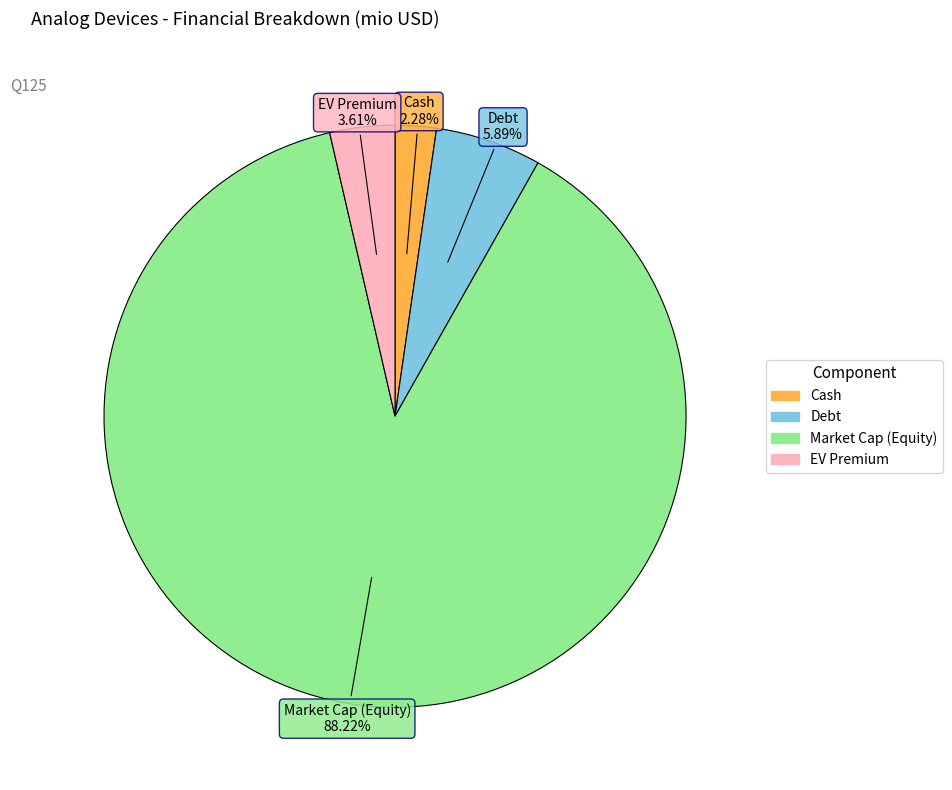

Is there a majority slice in this chart?

Yes